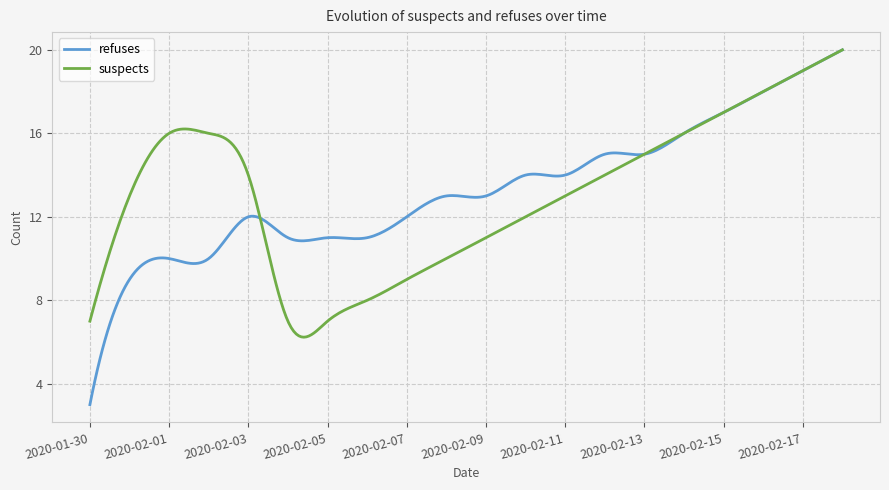

Which series has the widest spread of values?

refuses